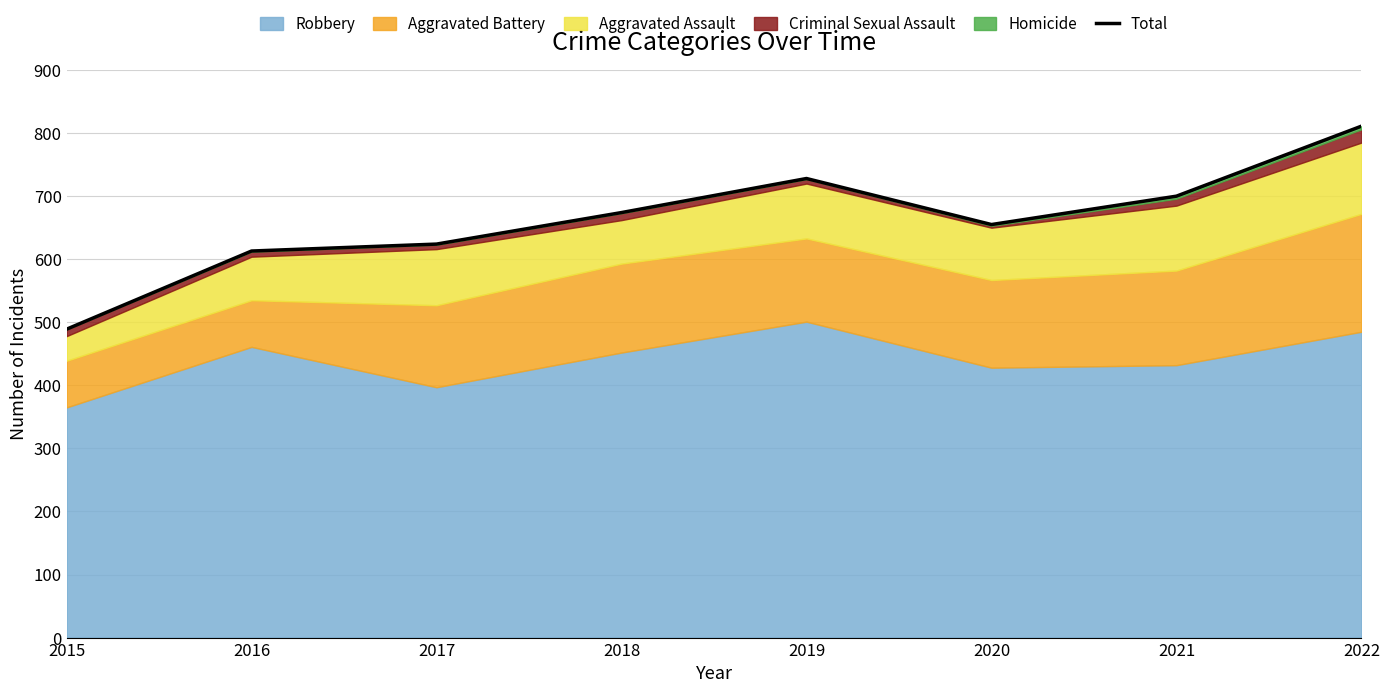

What is the change in value from 2016 to 2019?

+115